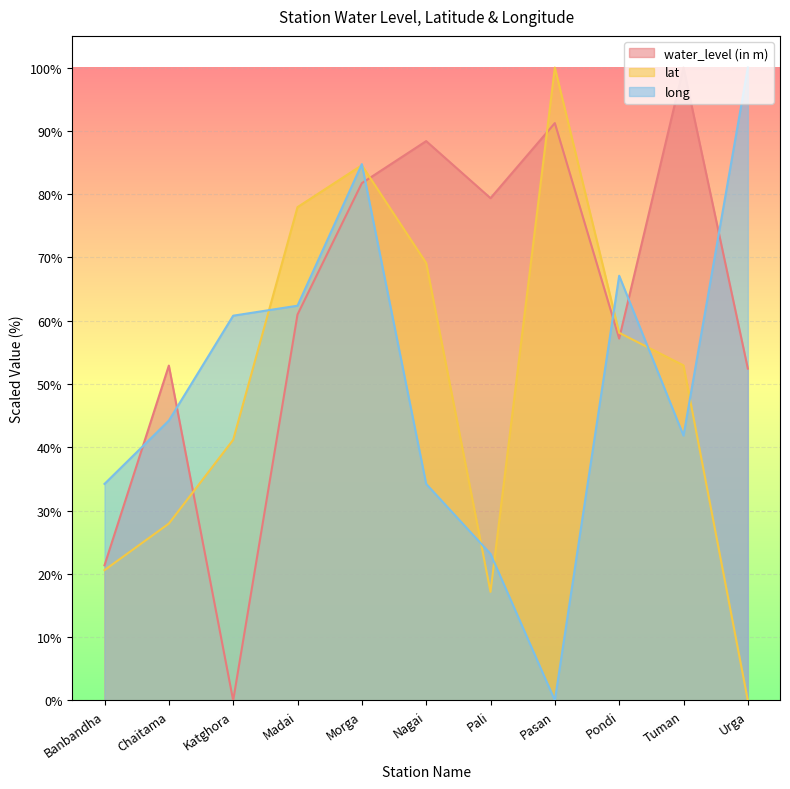

Which series has the largest range (max minus min)?

water_level (in m)